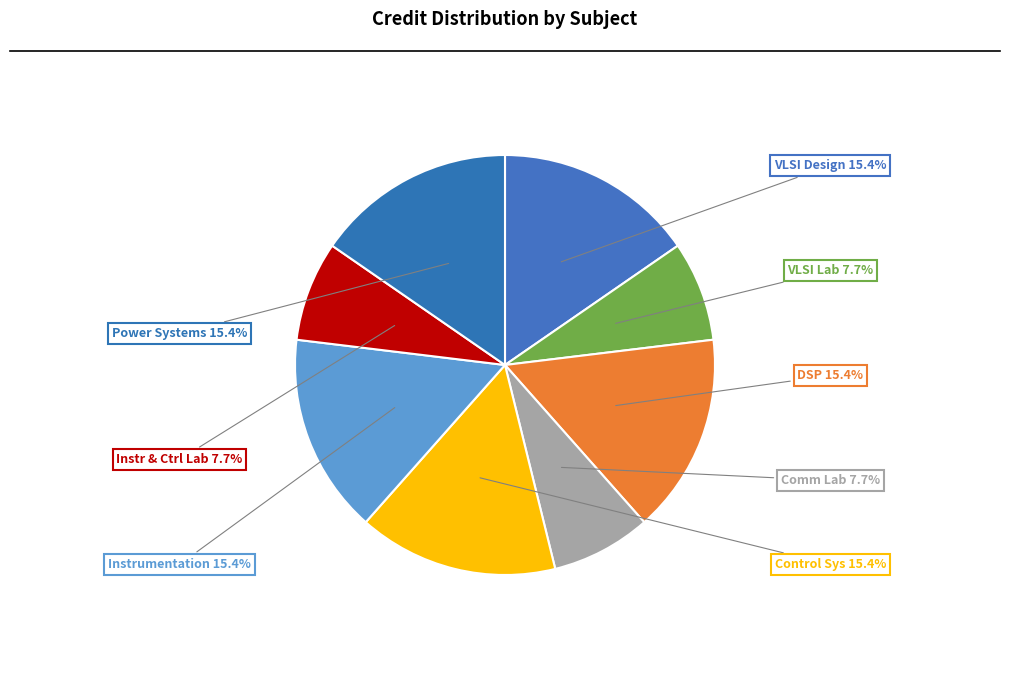

Between DSP and VLSI Lab, which is larger?

DSP